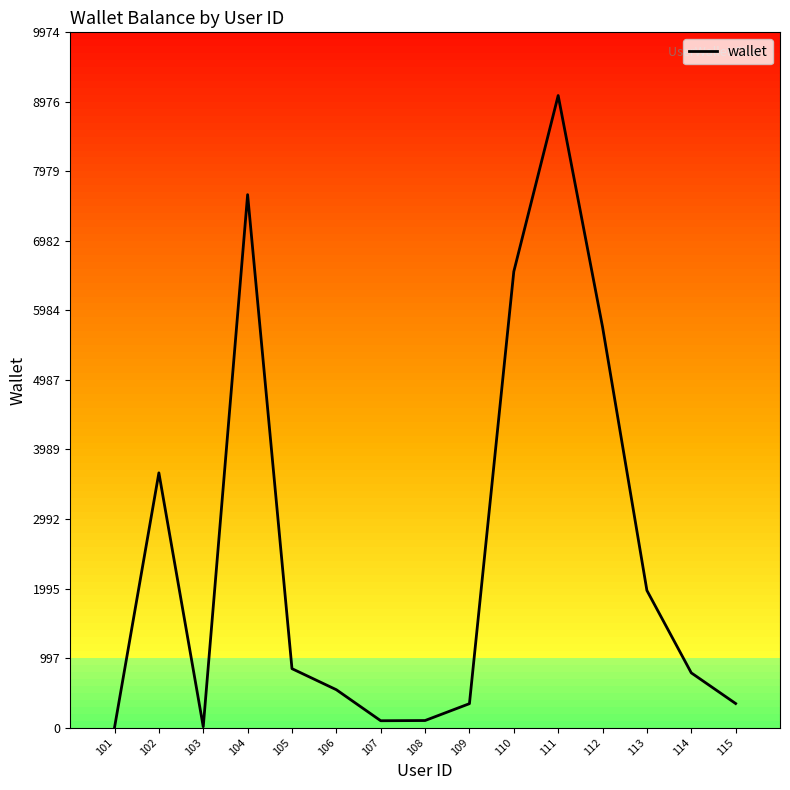

The value at 106 is 905. True or false?

False